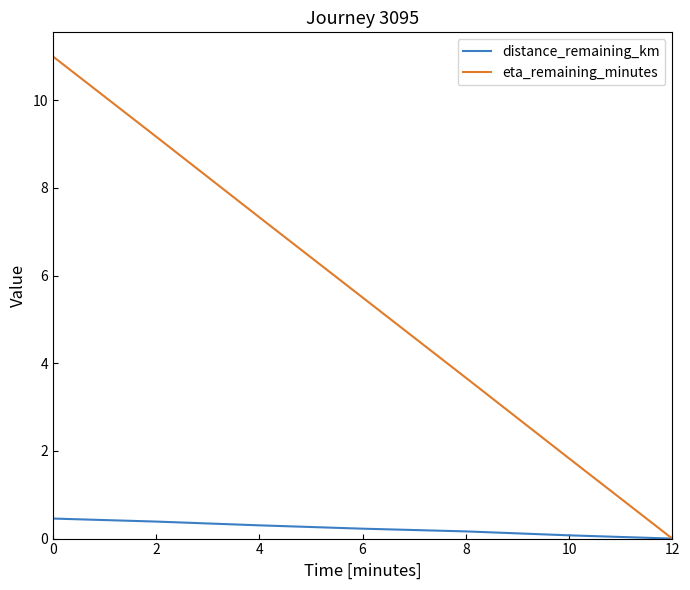

Reading left to right, what are all the values shown in this chart?

distance_remaining_km: 0=0.5	2=0.4	4=0.3	6=0.2	8=0.2	10=0.1	12=0.0
eta_remaining_minutes: 0=11.0	2=9.2	4=7.3	6=5.5	8=3.7	10=1.8	12=0.0